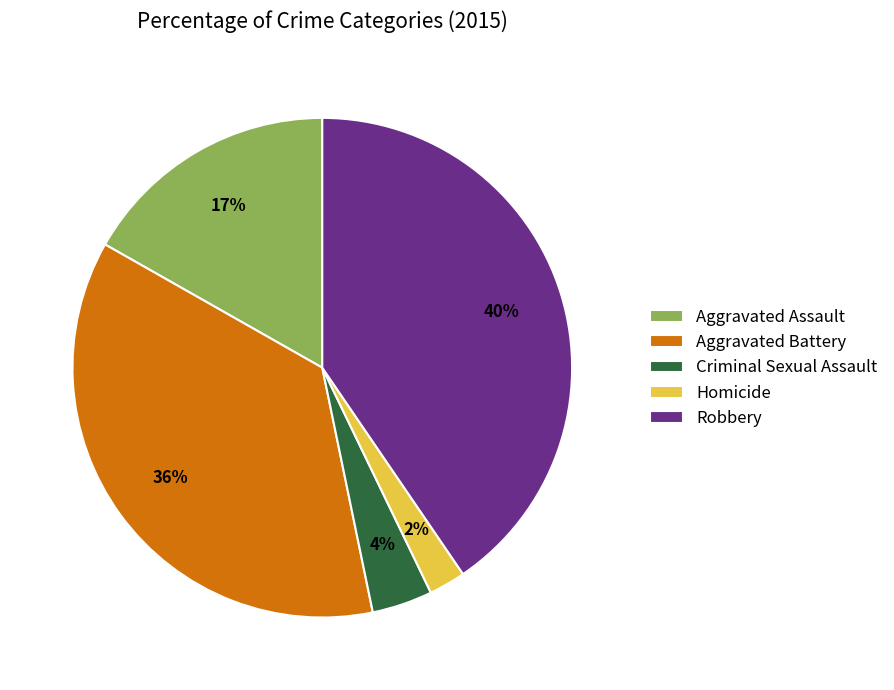

To the nearest percent, what is the average slice percentage?

20%